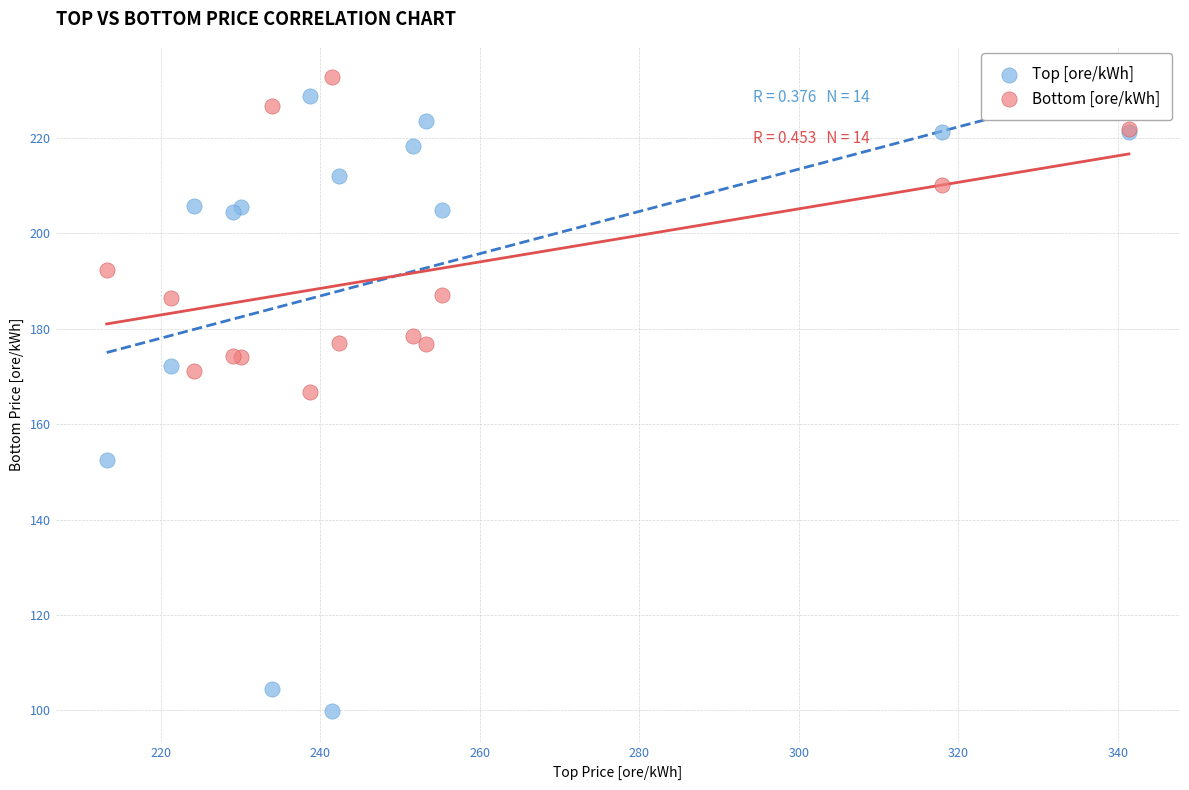

What is the X range (max minus min) for the scatter plot?

128.1